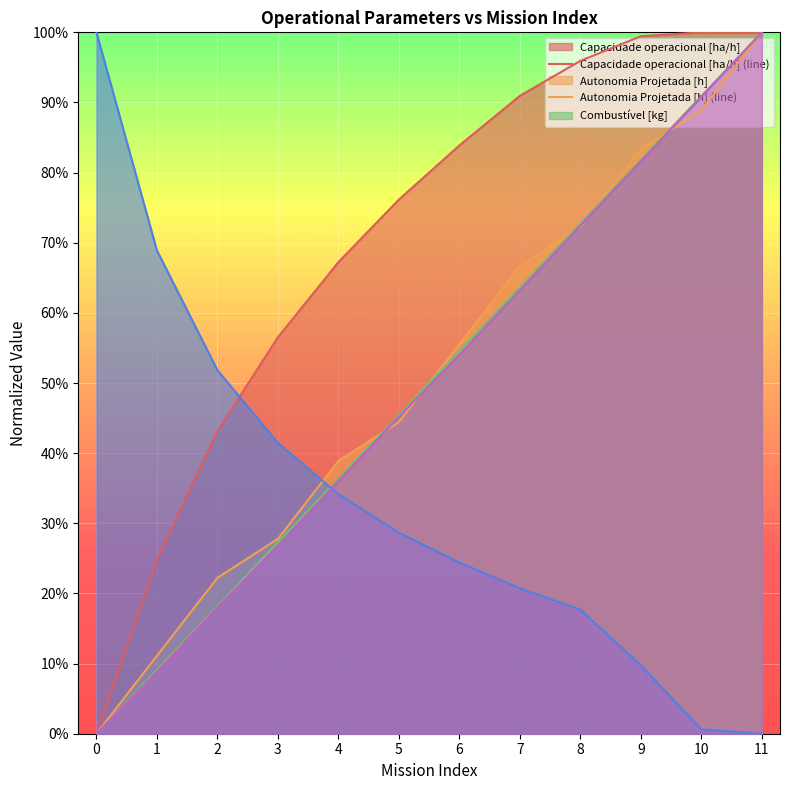

Between which two adjacent categories do Capacidade operacional [ha/h] (line) and Combustível [kg] (line) first intersect?

10 and 11